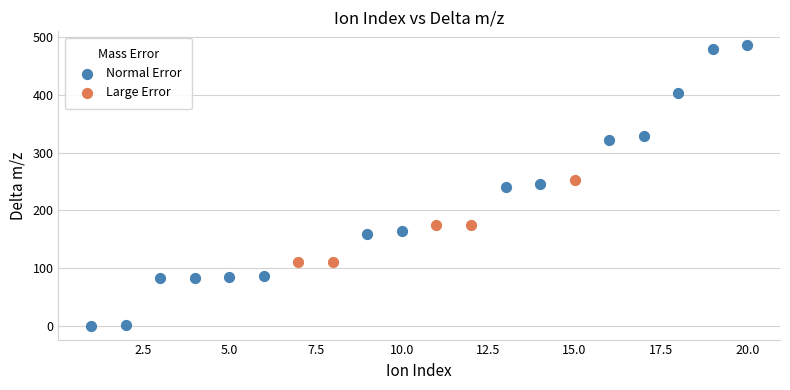

Which series reaches the minimum Y coordinate?

Normal Error